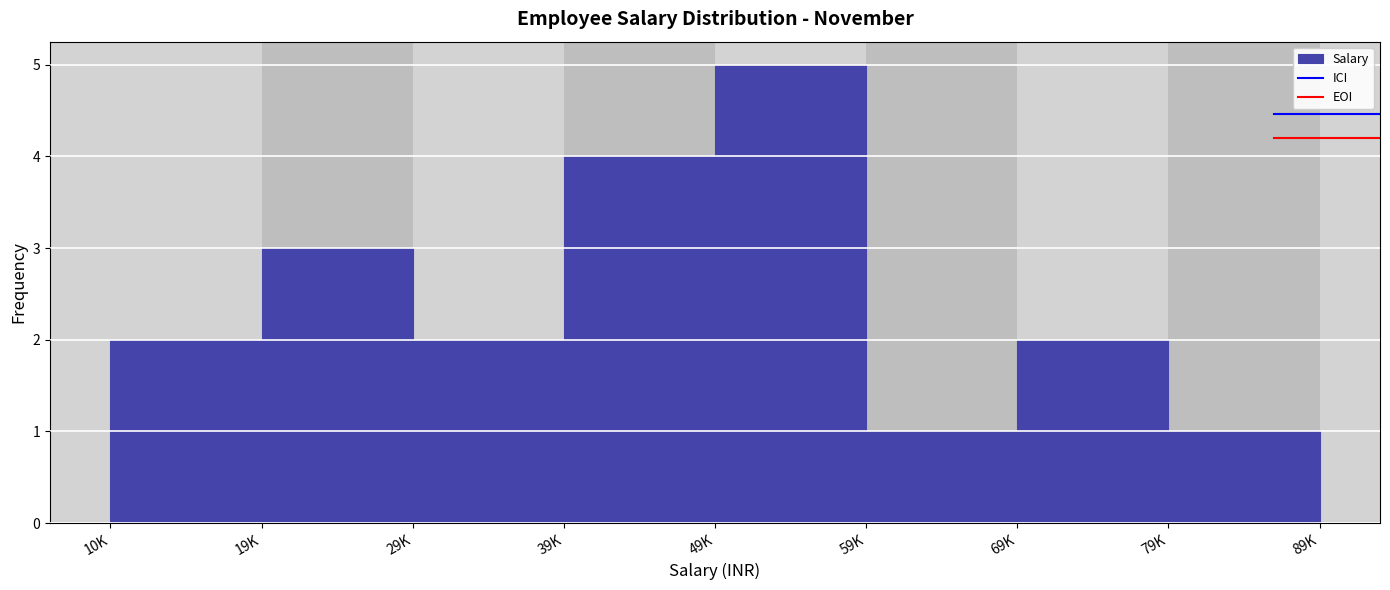

Reading left to right, extract all data points from this chart.

2	3	2	4	5	1	2	1